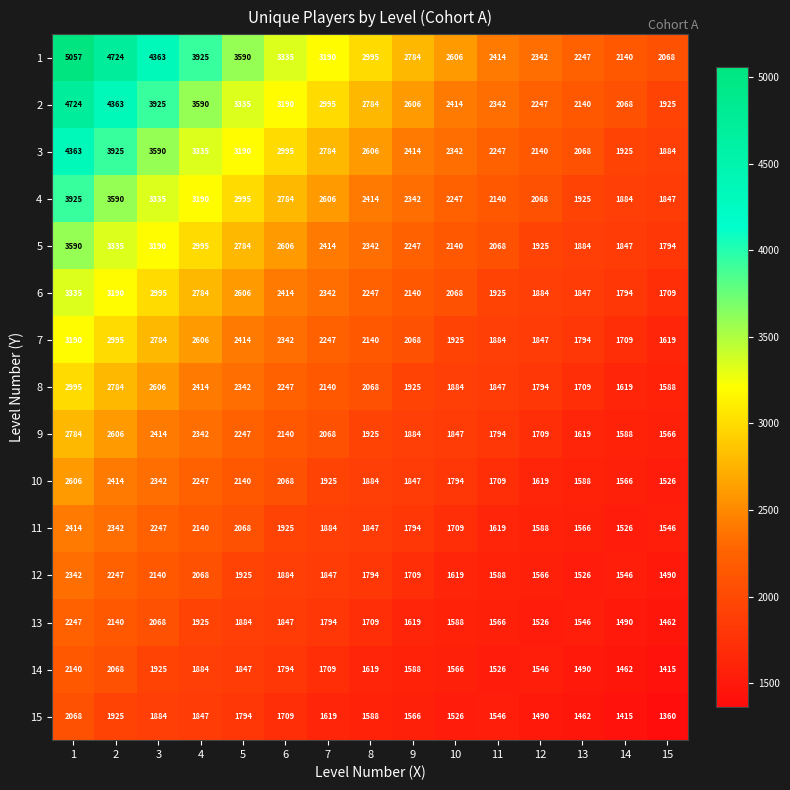

What is the approximate value of 8 at 13, to the nearest 10?

1710